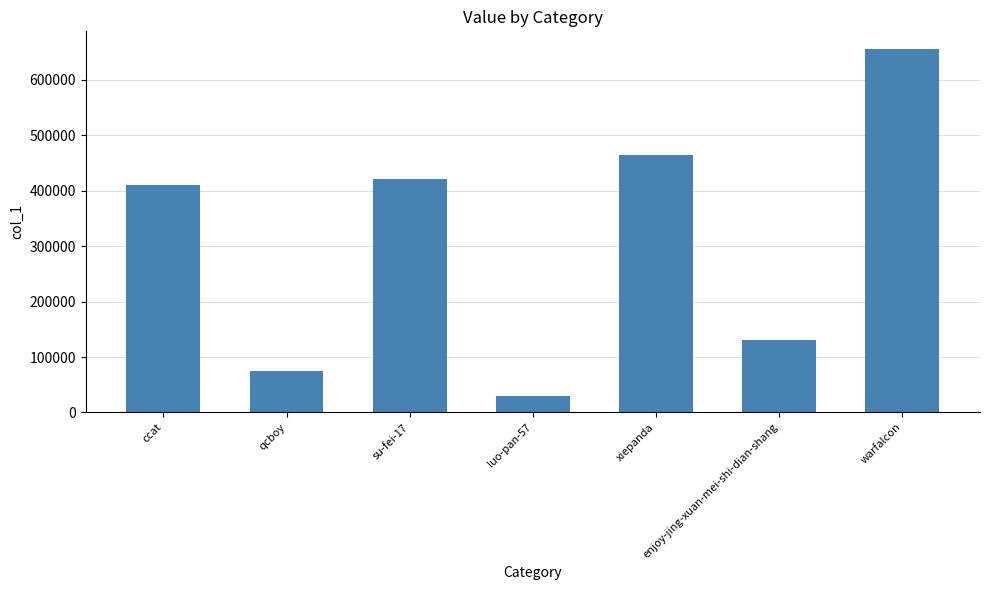

What is the value of the 5th bar from the left?

464152